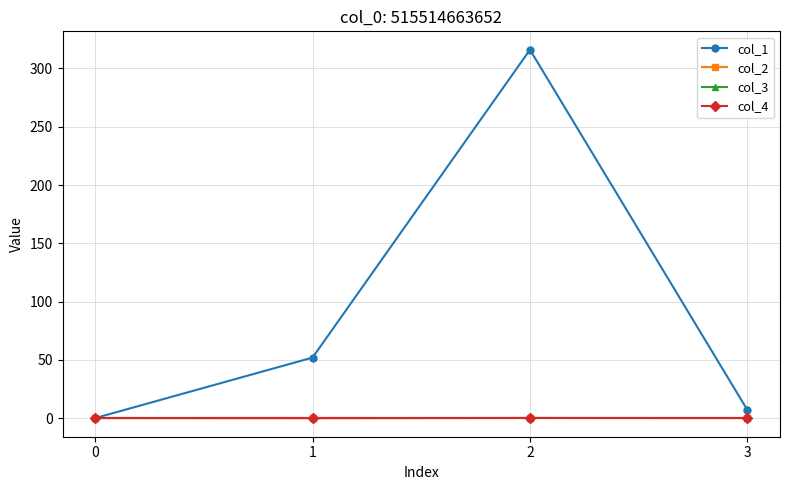

Rank the series by their maximum value, from highest to lowest.

col_1, col_2, col_3, col_4